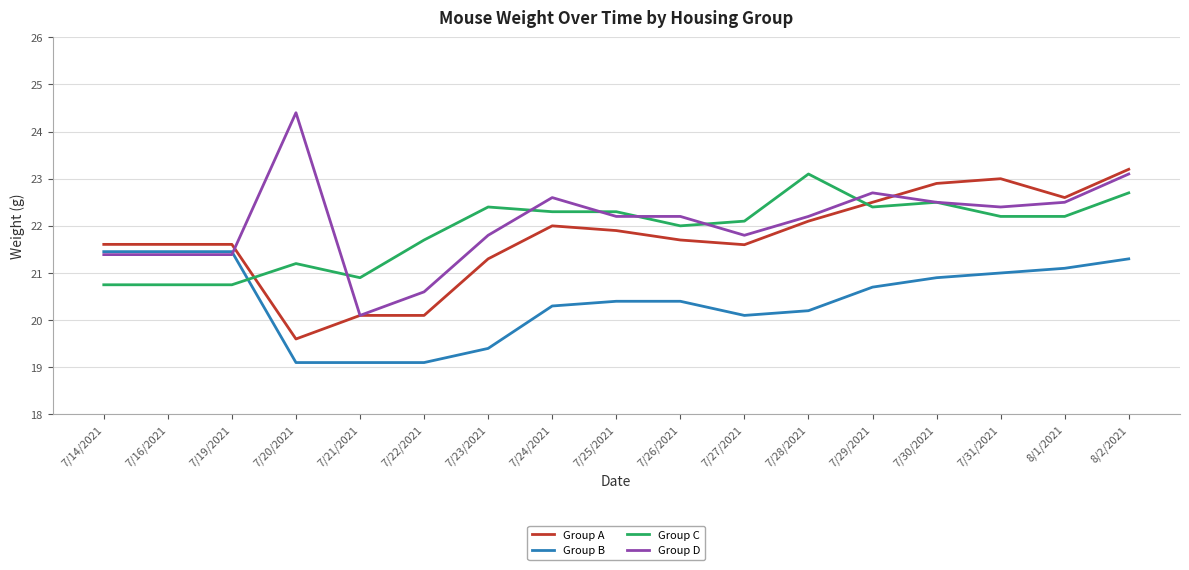

What is the spread (max minus min) of values at 7/20/2021?

5.3